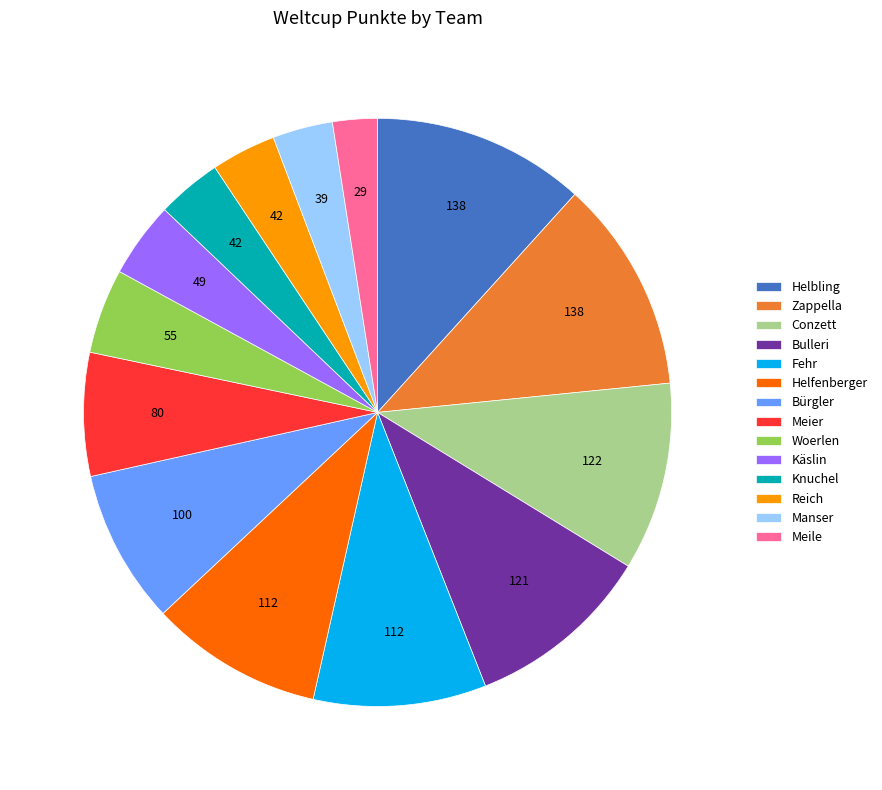

Which slice is the smallest?

Meile